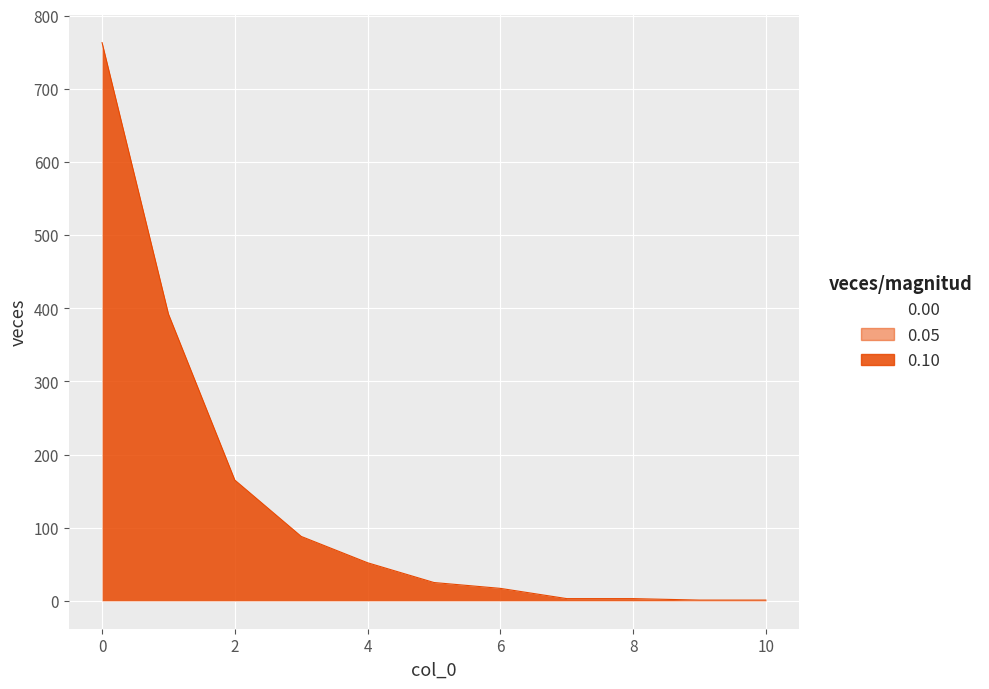

What is the sum of all values?

1510